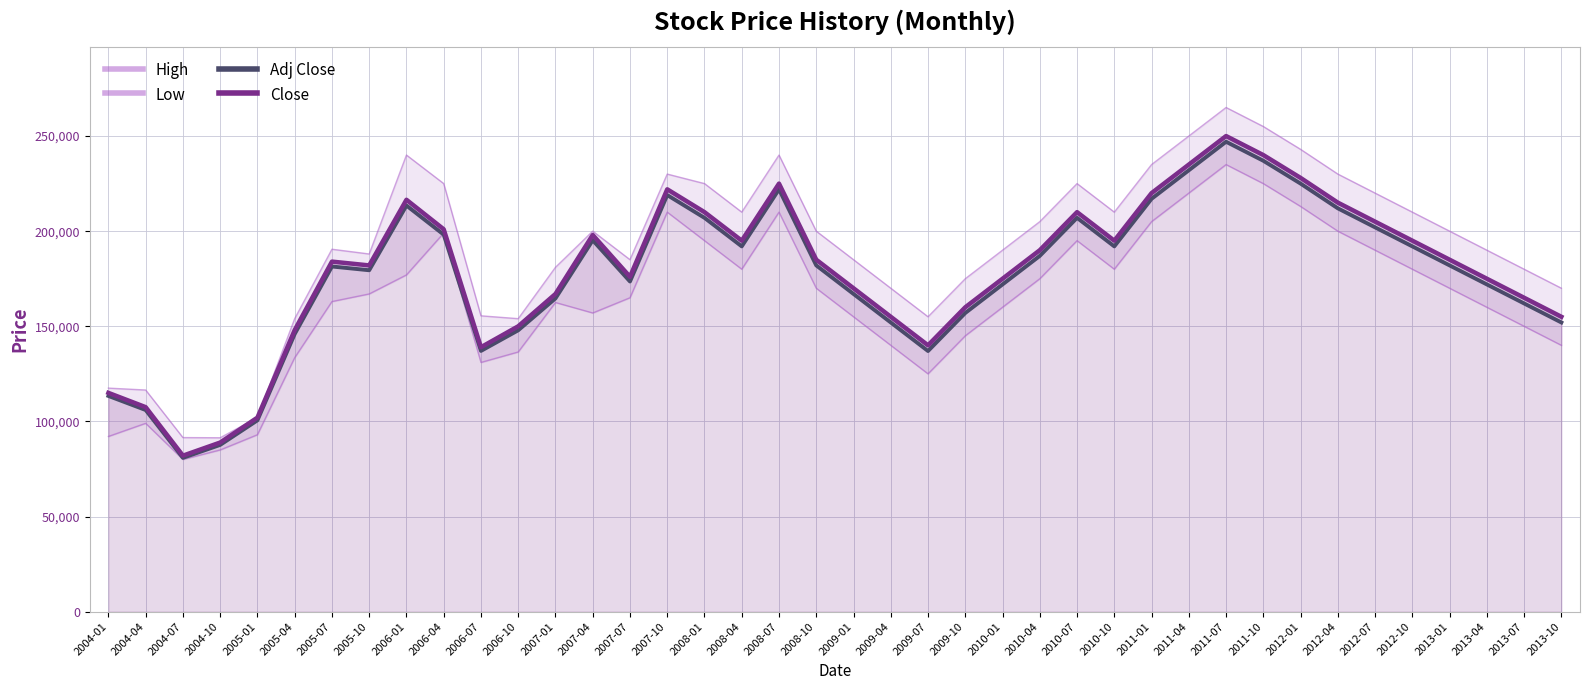

List the series in order of their peak value, lowest first.

Low, Adj Close, Close, High